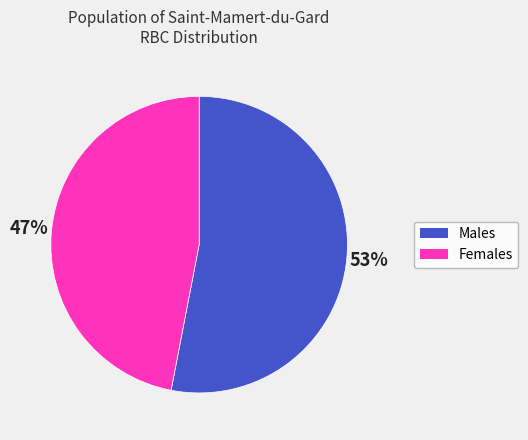

What percentage is the Females slice, to the nearest percent?

47%